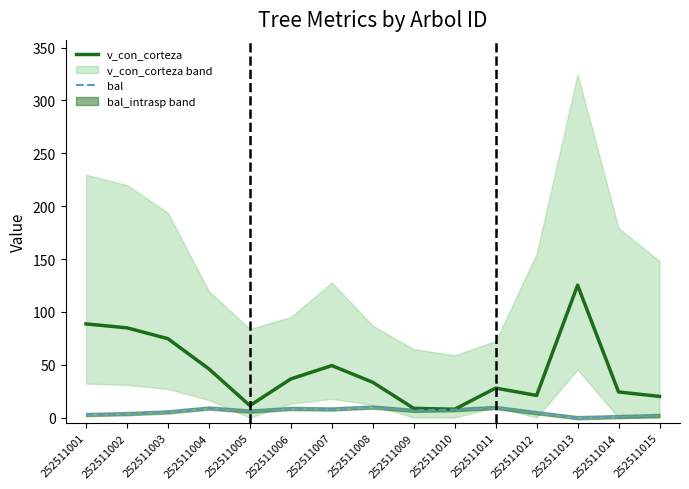

What is the greatest value displayed?

125.3